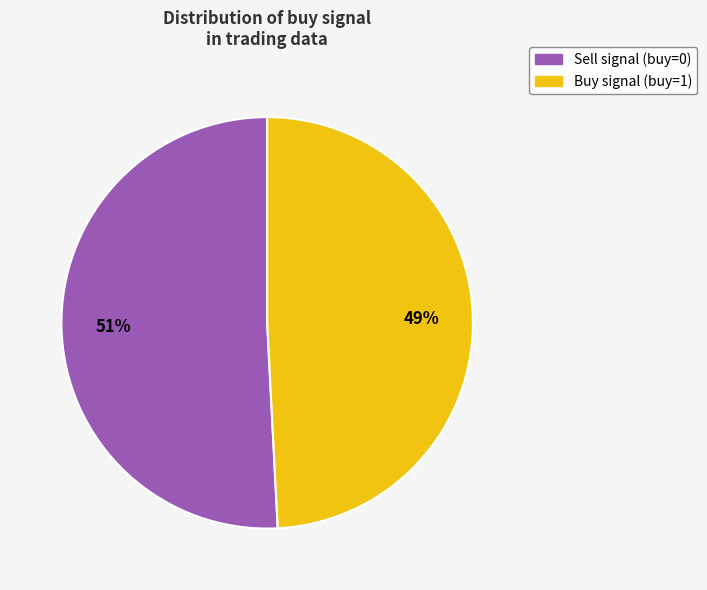

Rank the categories by value from lowest to highest.

Buy signal (buy=1), Sell signal (buy=0)